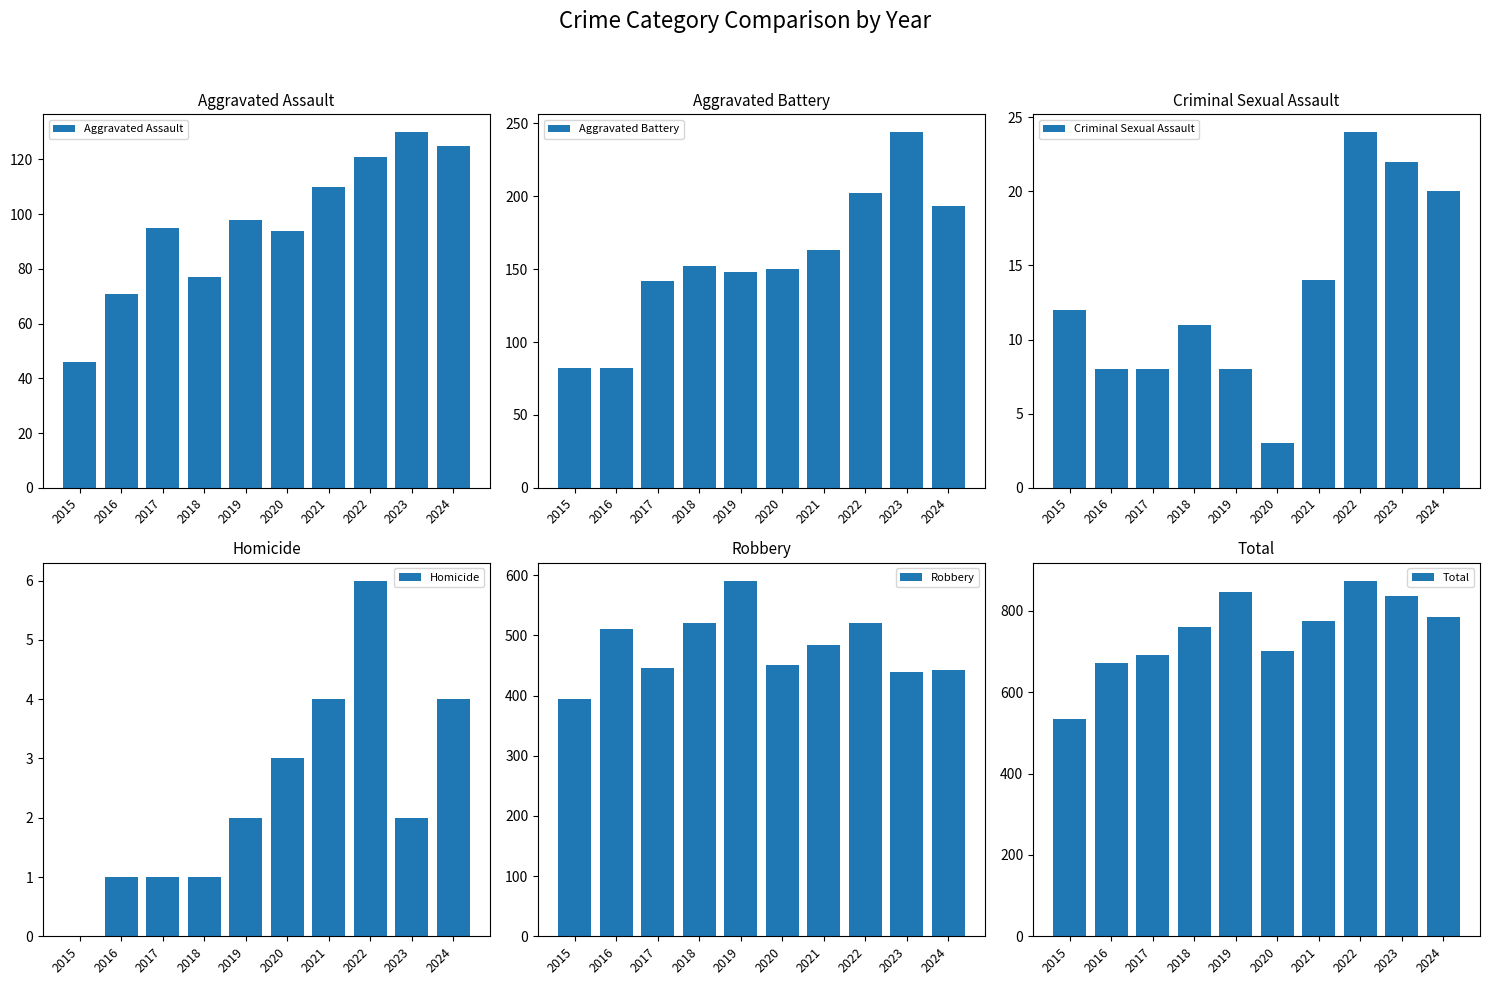

What is the sum of the Total values at 2021 and 2019?

1622